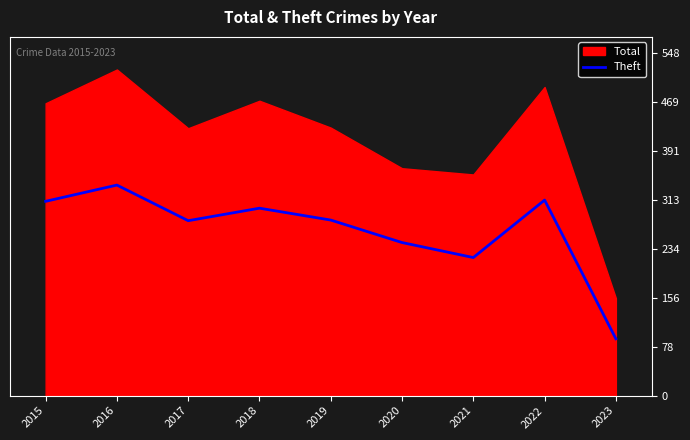

How many lines are shown in the chart?

1